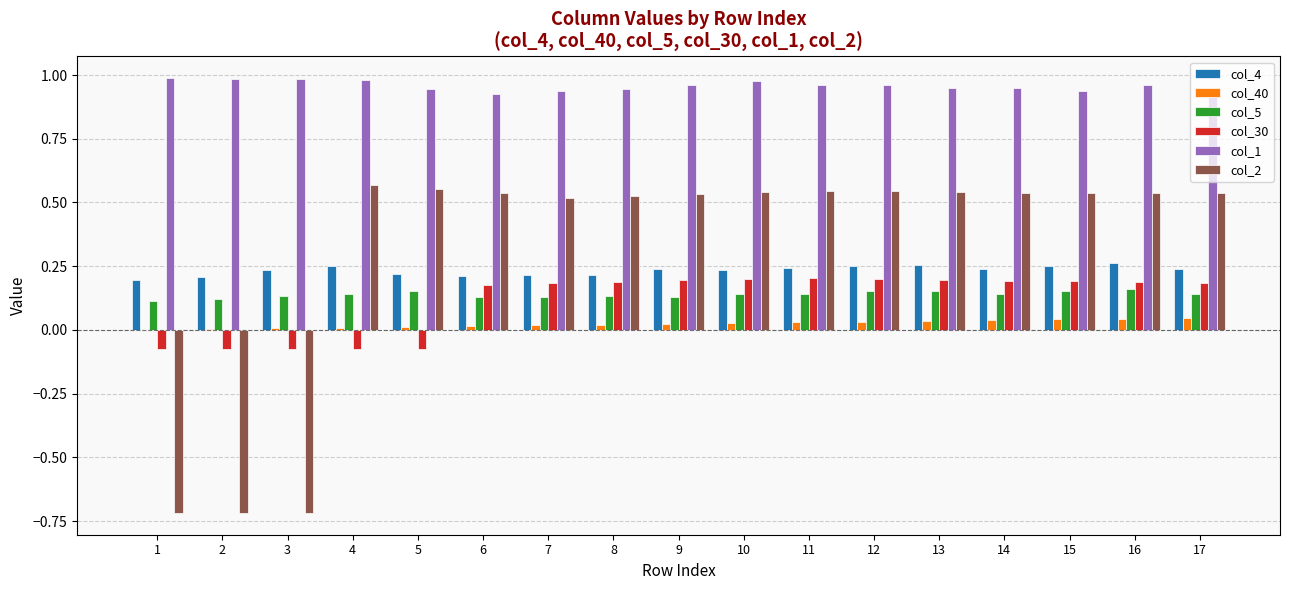

Is it true that col_5 equals 0.2 at 5?

True